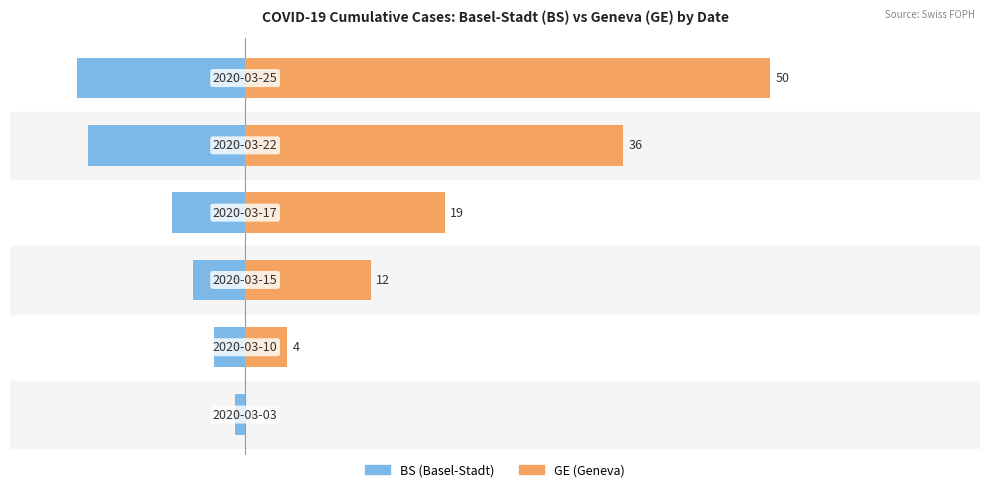

Which series has the largest total across all categories?

GE